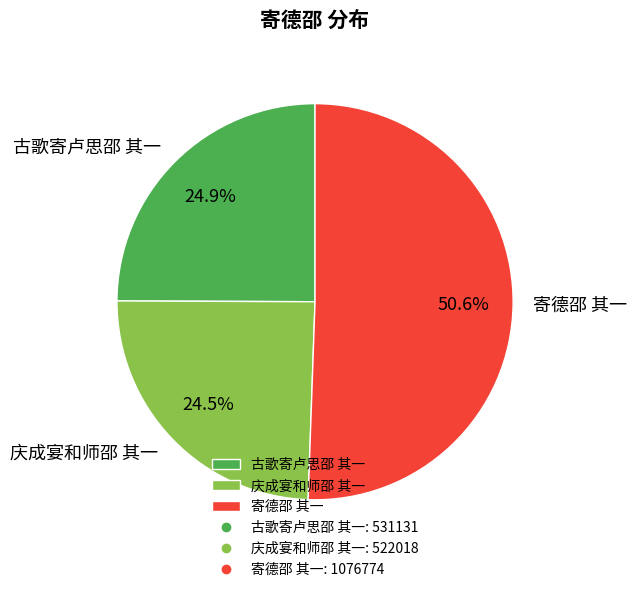

To the nearest percent, what portion does 寄德邵 其一 represent?

51%